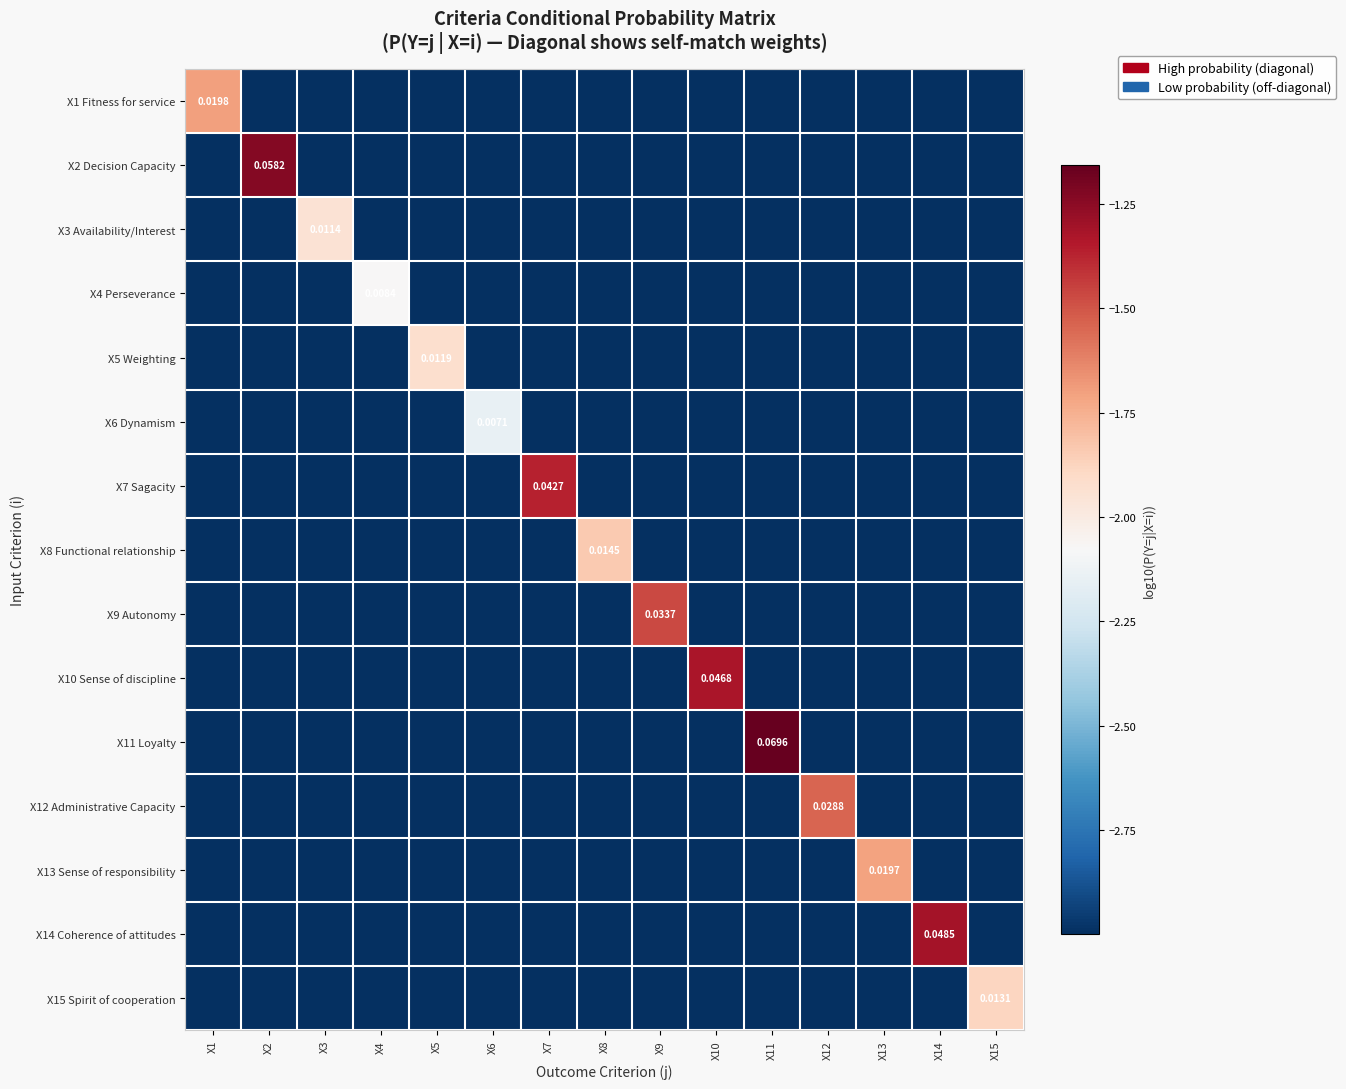

Reading left to right, extract all data points from this chart.

row_0: -1.7	-3.0	-3.0	-3.0	-3.0	-3.0	-3.0	-3.0	-3.0	-3.0	-3.0	-3.0	-3.0	-3.0	-3.0
row_1: -3.0	-1.2	-3.0	-3.0	-3.0	-3.0	-3.0	-3.0	-3.0	-3.0	-3.0	-3.0	-3.0	-3.0	-3.0
row_2: -3.0	-3.0	-1.9	-3.0	-3.0	-3.0	-3.0	-3.0	-3.0	-3.0	-3.0	-3.0	-3.0	-3.0	-3.0
row_3: -3.0	-3.0	-3.0	-2.1	-3.0	-3.0	-3.0	-3.0	-3.0	-3.0	-3.0	-3.0	-3.0	-3.0	-3.0
row_4: -3.0	-3.0	-3.0	-3.0	-1.9	-3.0	-3.0	-3.0	-3.0	-3.0	-3.0	-3.0	-3.0	-3.0	-3.0
row_5: -3.0	-3.0	-3.0	-3.0	-3.0	-2.1	-3.0	-3.0	-3.0	-3.0	-3.0	-3.0	-3.0	-3.0	-3.0
row_6: -3.0	-3.0	-3.0	-3.0	-3.0	-3.0	-1.4	-3.0	-3.0	-3.0	-3.0	-3.0	-3.0	-3.0	-3.0
row_7: -3.0	-3.0	-3.0	-3.0	-3.0	-3.0	-3.0	-1.8	-3.0	-3.0	-3.0	-3.0	-3.0	-3.0	-3.0
row_8: -3.0	-3.0	-3.0	-3.0	-3.0	-3.0	-3.0	-3.0	-1.5	-3.0	-3.0	-3.0	-3.0	-3.0	-3.0
row_9: -3.0	-3.0	-3.0	-3.0	-3.0	-3.0	-3.0	-3.0	-3.0	-1.3	-3.0	-3.0	-3.0	-3.0	-3.0
row_10: -3.0	-3.0	-3.0	-3.0	-3.0	-3.0	-3.0	-3.0	-3.0	-3.0	-1.2	-3.0	-3.0	-3.0	-3.0
row_11: -3.0	-3.0	-3.0	-3.0	-3.0	-3.0	-3.0	-3.0	-3.0	-3.0	-3.0	-1.5	-3.0	-3.0	-3.0
row_12: -3.0	-3.0	-3.0	-3.0	-3.0	-3.0	-3.0	-3.0	-3.0	-3.0	-3.0	-3.0	-1.7	-3.0	-3.0
row_13: -3.0	-3.0	-3.0	-3.0	-3.0	-3.0	-3.0	-3.0	-3.0	-3.0	-3.0	-3.0	-3.0	-1.3	-3.0
row_14: -3.0	-3.0	-3.0	-3.0	-3.0	-3.0	-3.0	-3.0	-3.0	-3.0	-3.0	-3.0	-3.0	-3.0	-1.9